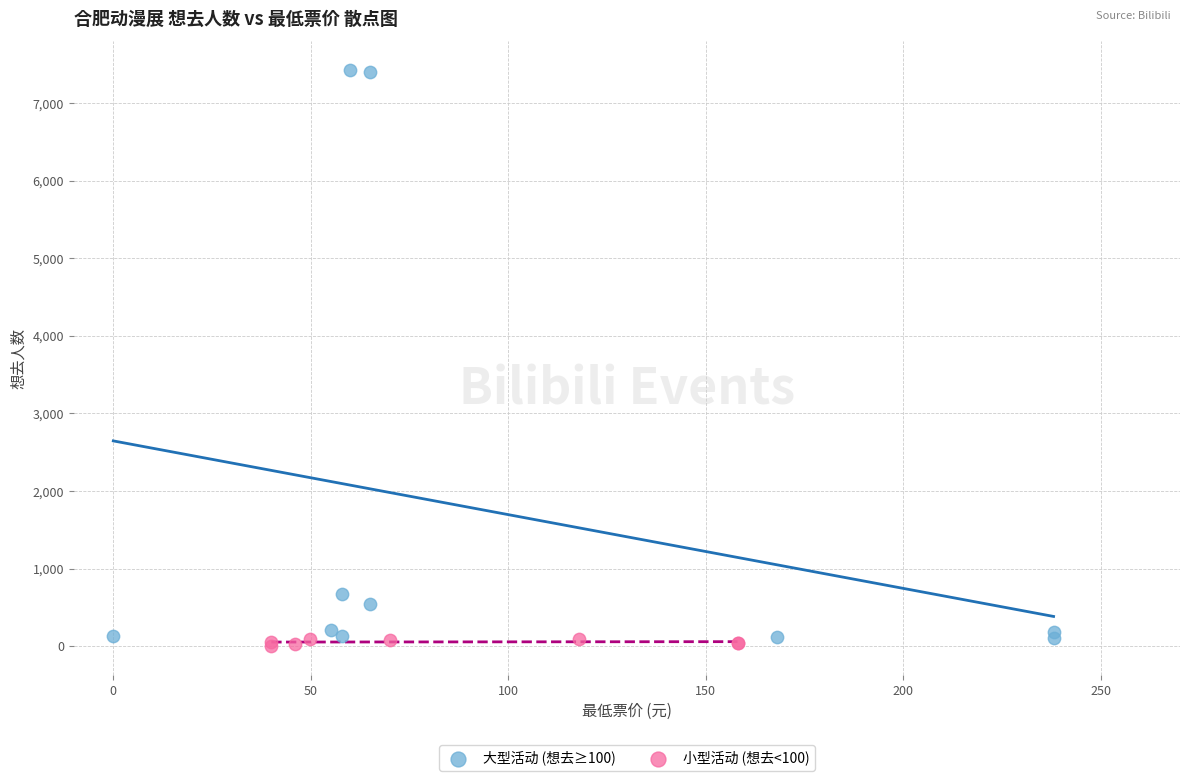

Which series reaches the maximum Y coordinate?

大型活动 (想去≥100)